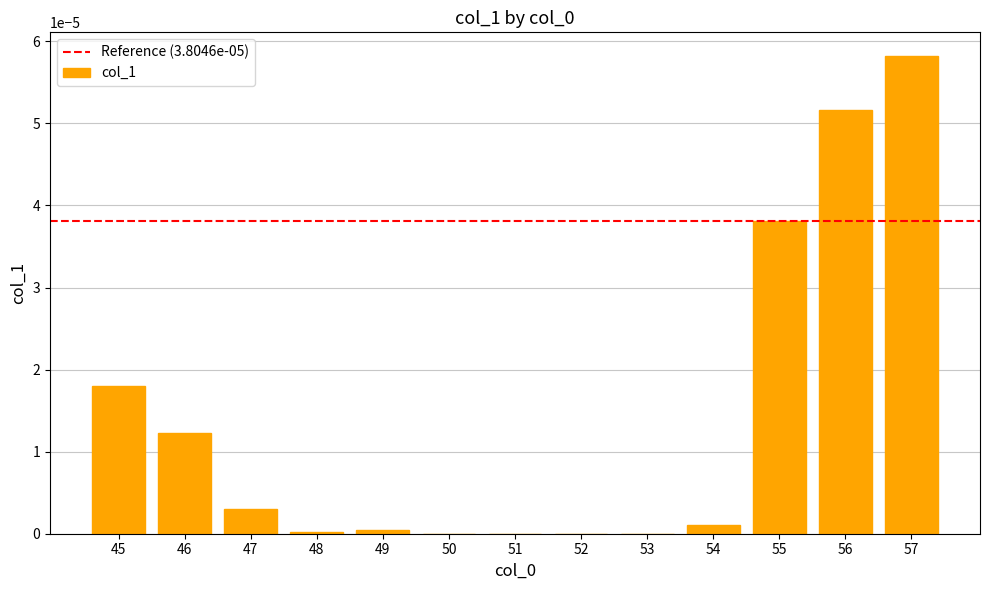

The chart shows a value of 0.0 at 48. True or false?

True